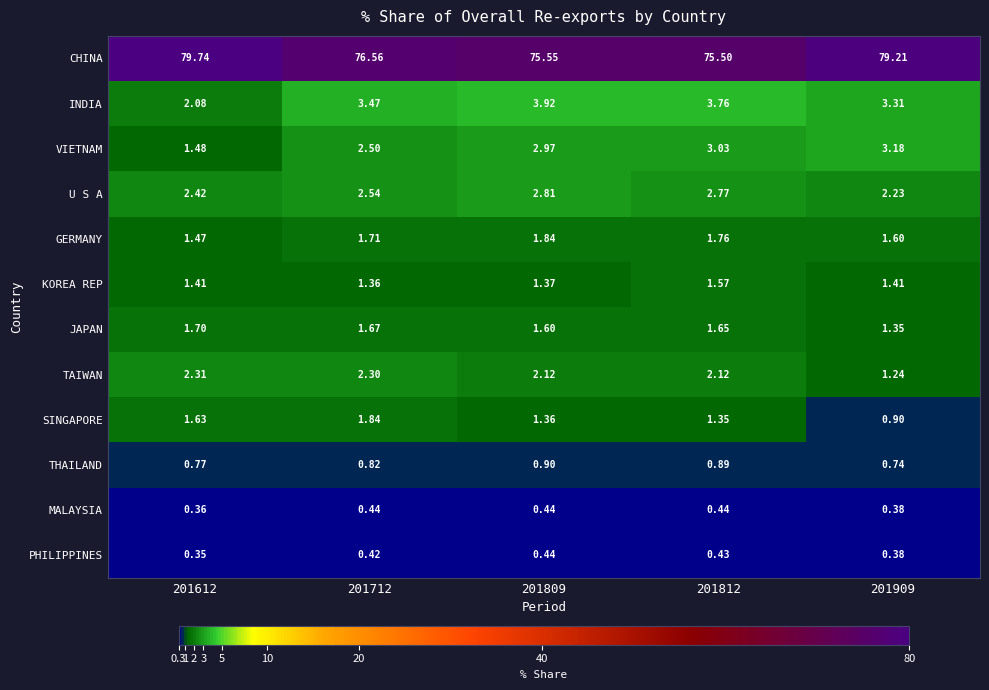

Which series has the largest total across all categories?

CHINA